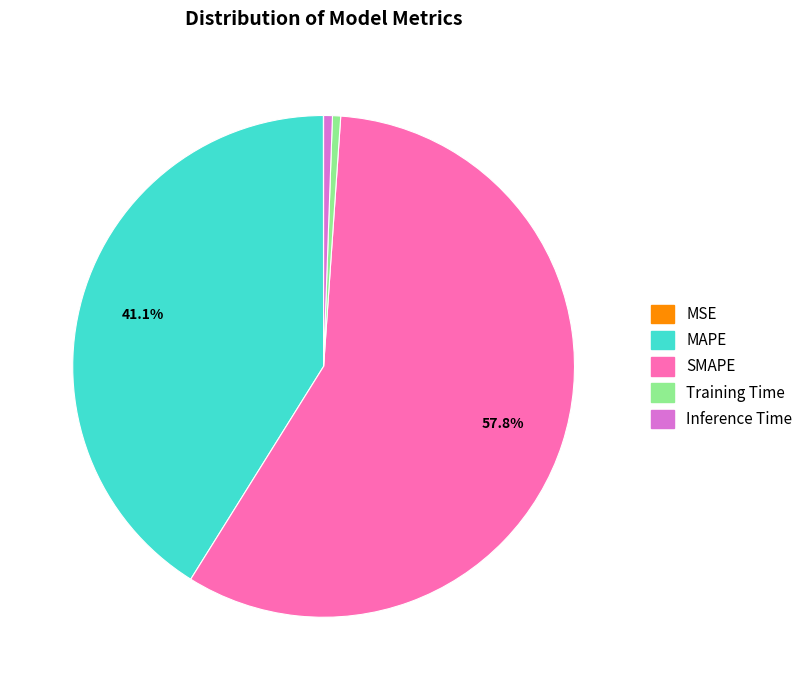

Does SMAPE account for over 50% of the chart?

Yes